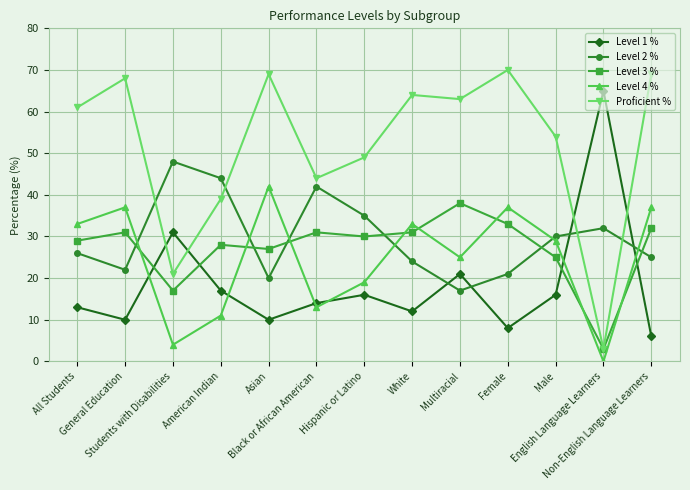

How many interior local peaks does the Level 4 % series have?

4